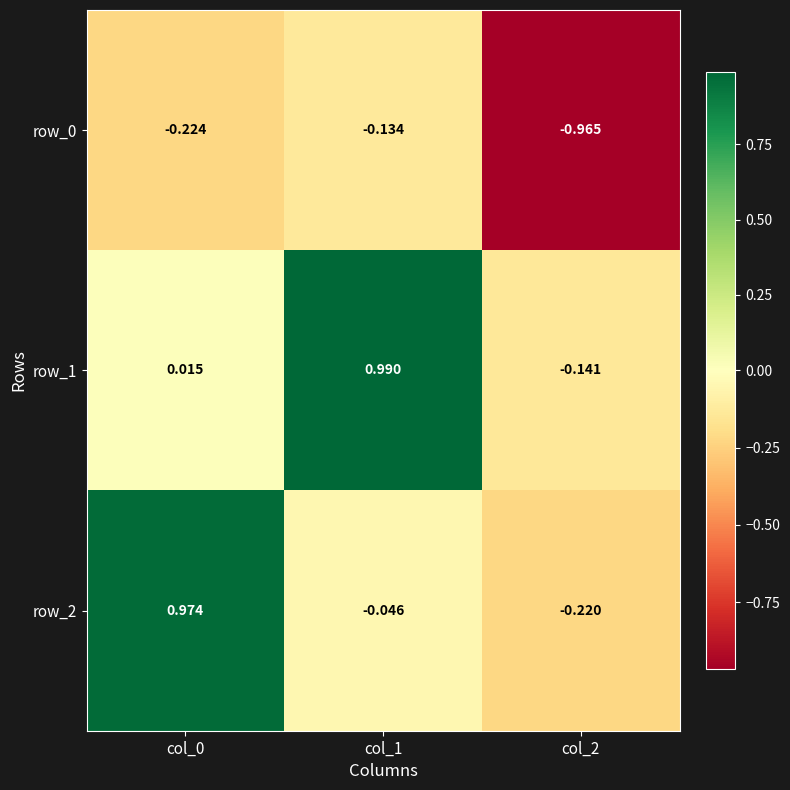

The row_0 series shows -1.6 at col_2. True or false?

False